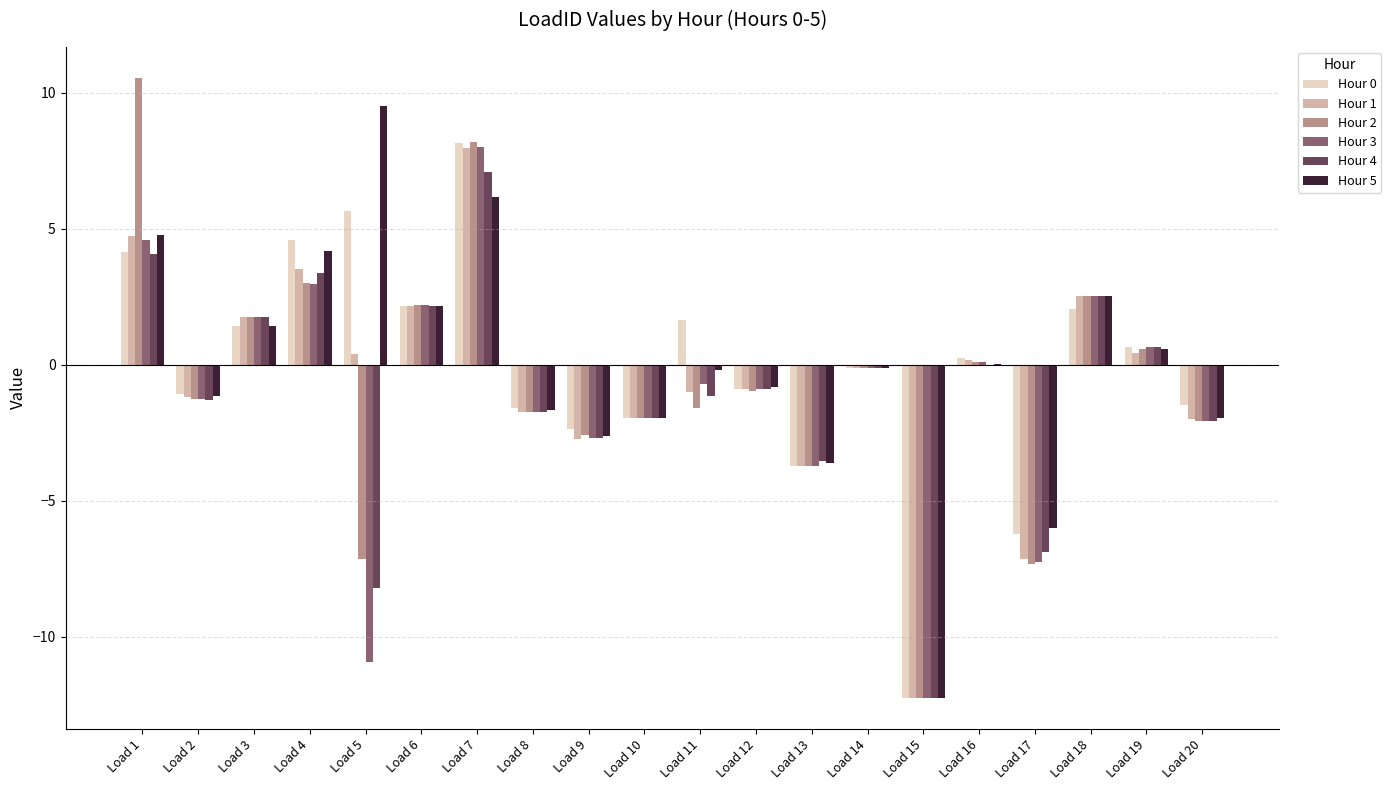

Which category has the highest value across all series?

Load 1